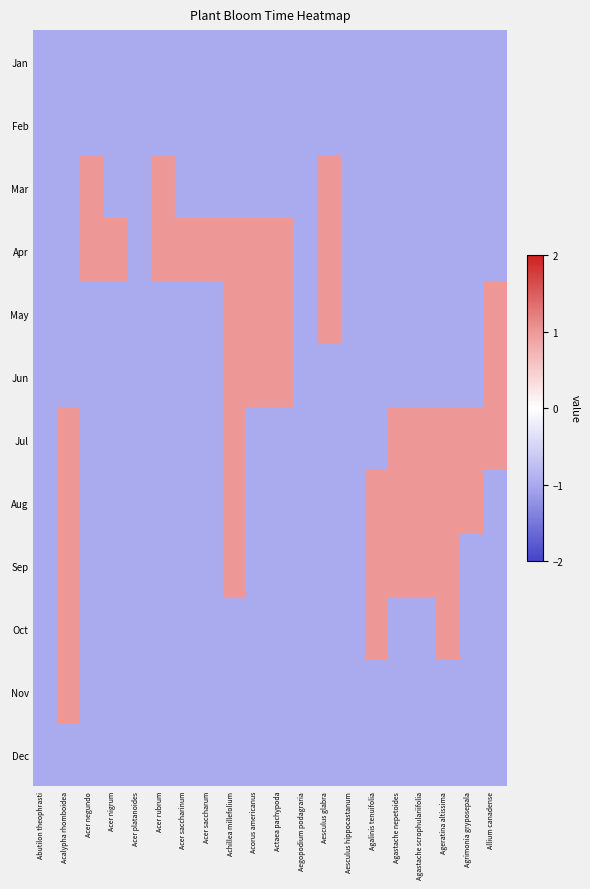

What is the total value across all series at Ageratina altissima?

-4